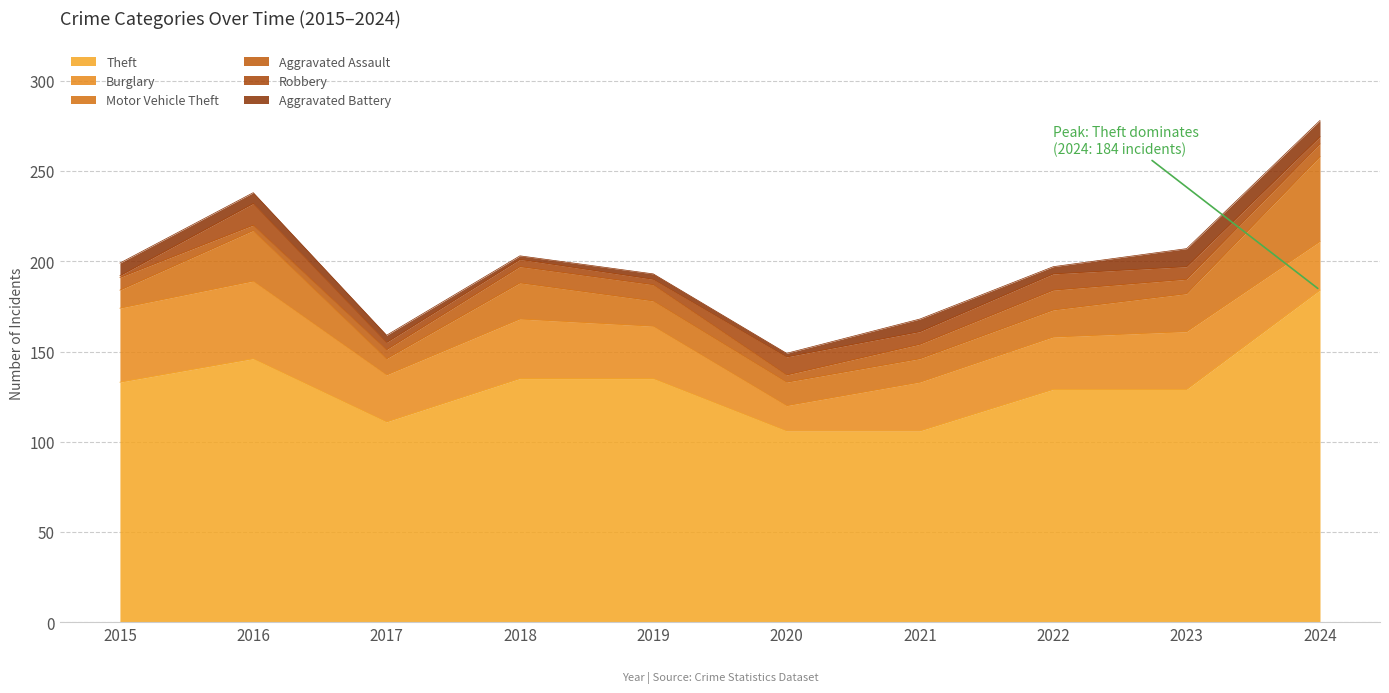

After their last crossing, which series has the higher values: Aggravated Battery or Robbery?

Aggravated Battery